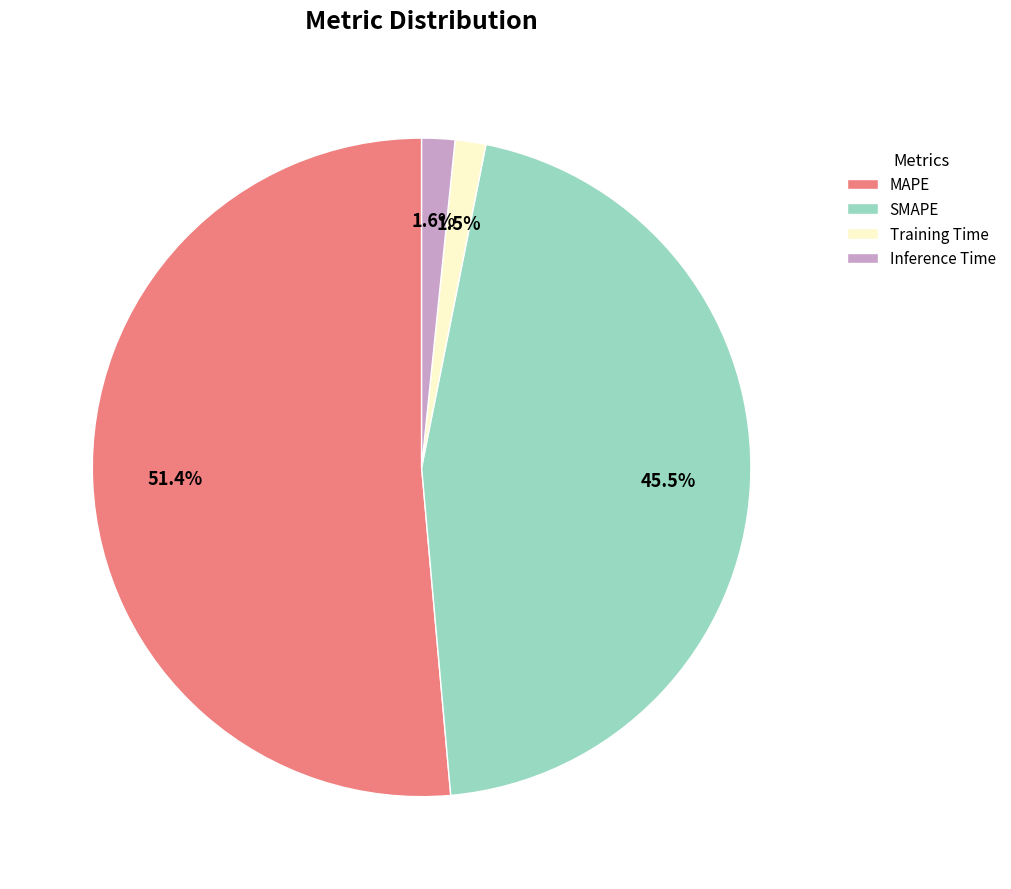

Is SMAPE the majority of the pie?

No